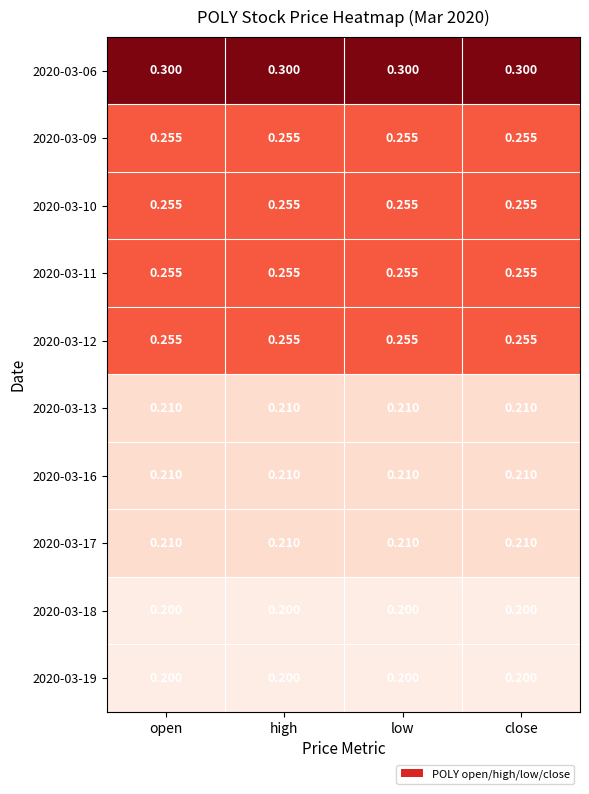

Count the number of data series in this chart.

10